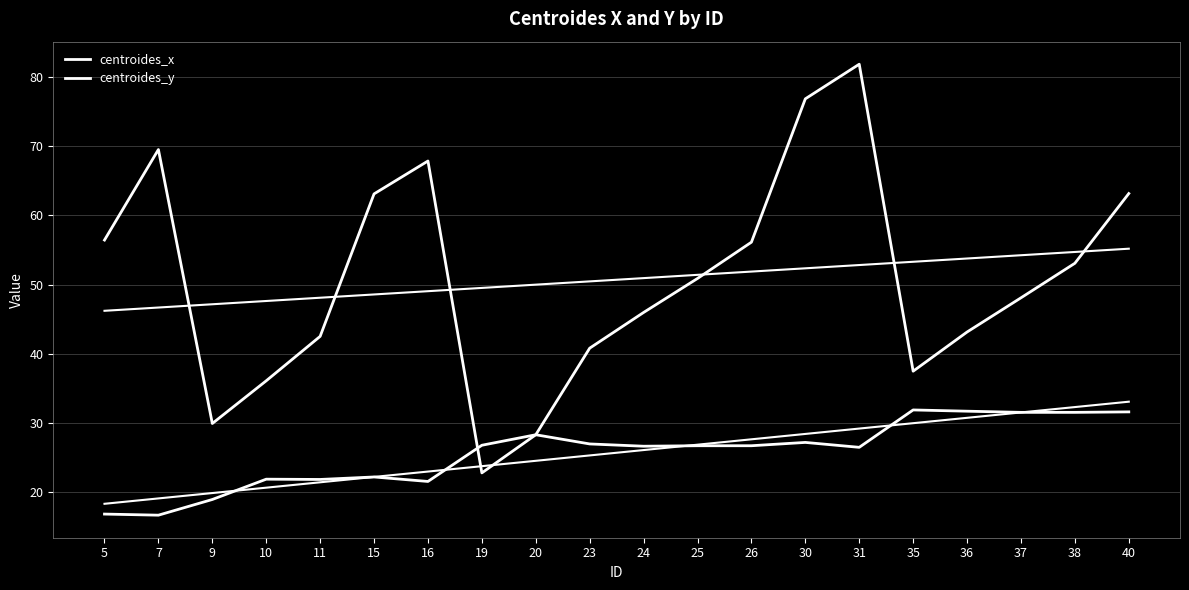

In centroides_x, how many points are higher than both neighbors (excluding endpoints)?

3